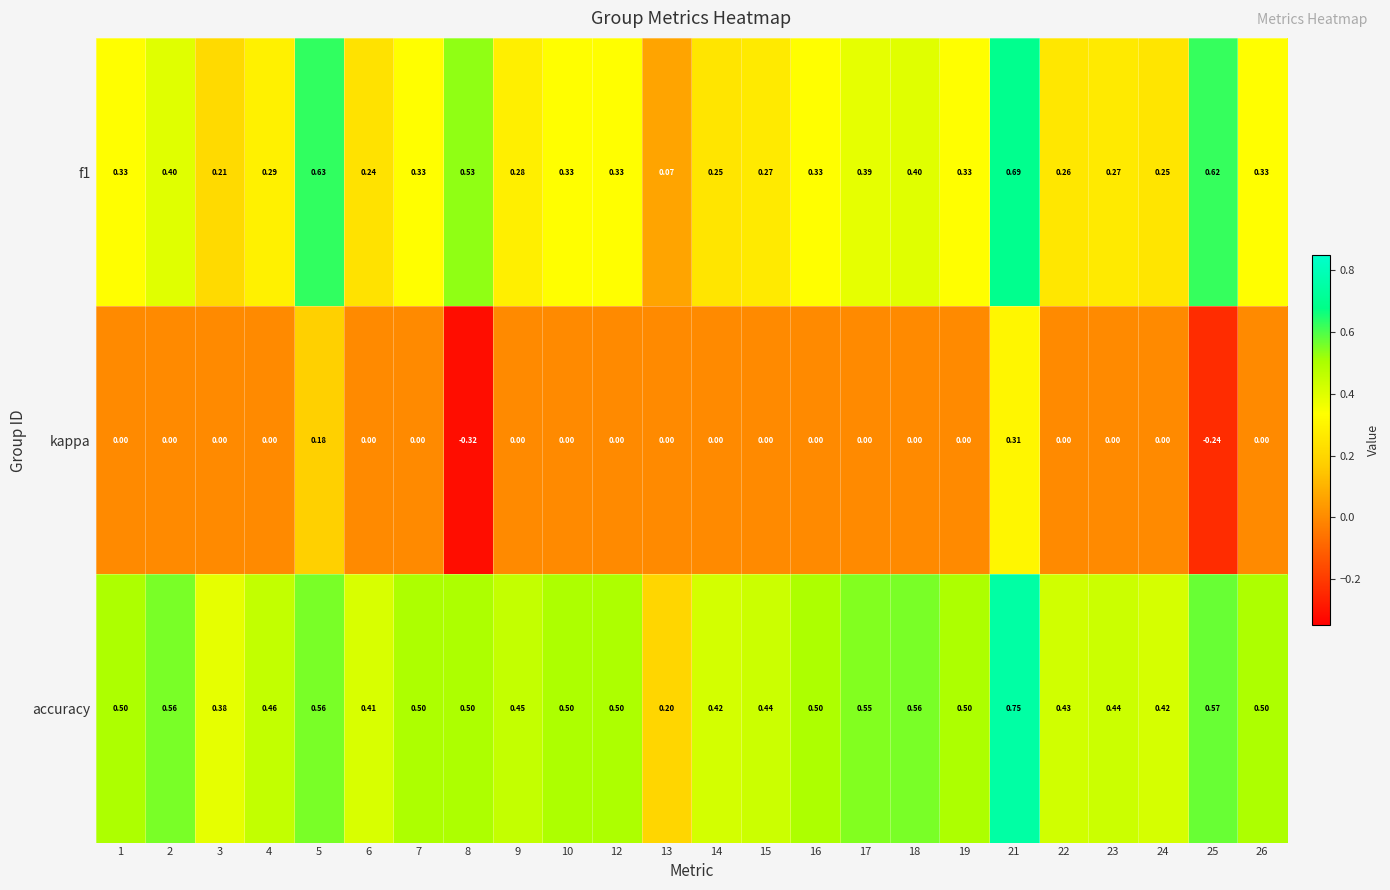

Is the value of accuracy at 16 greater than the value of kappa at 5?

Yes